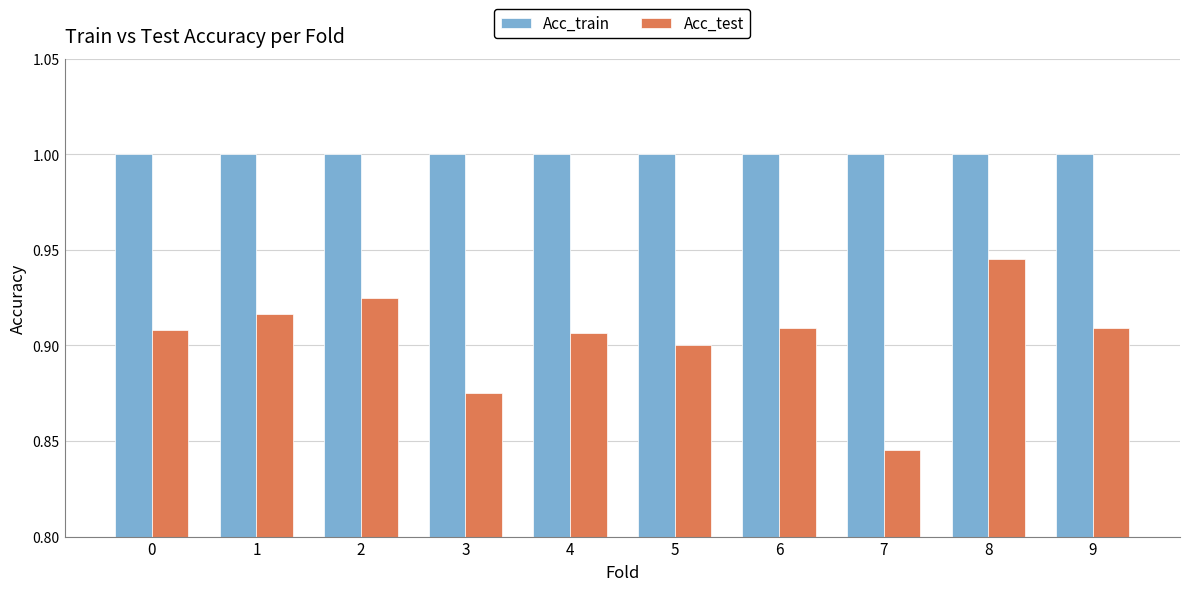

At which label is Acc_test closest to 0?

7